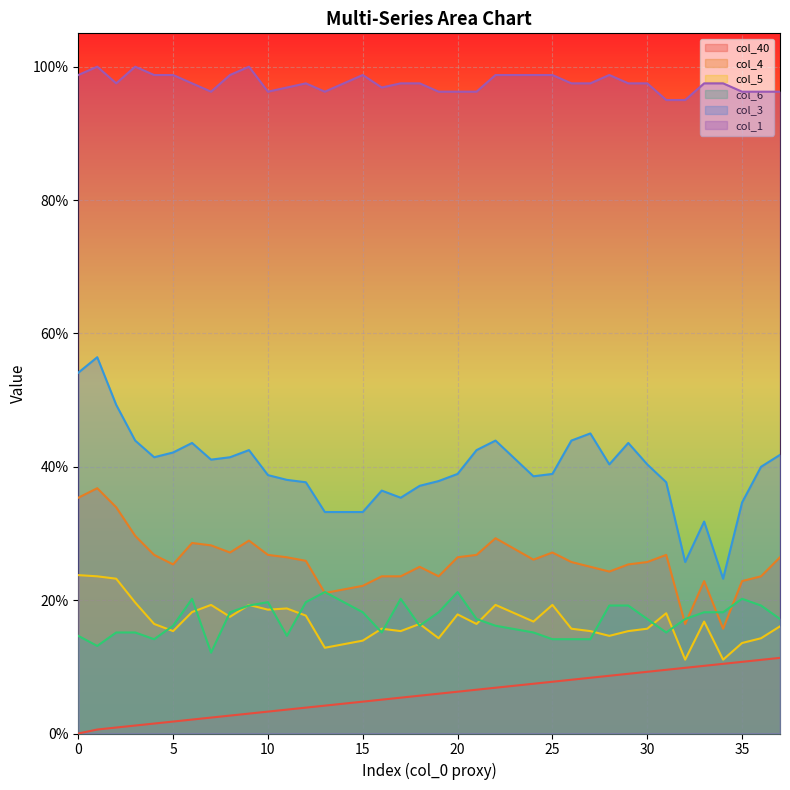

Reading left to right, what are all the values shown in this chart?

col_40: 0.0	0.0	0.0	0.0	0.0	0.0	0.0	0.0	0.0	0.0	0.0	0.0	0.0	0.0	0.0	0.0	0.1	0.1	0.1	0.1	0.1	0.1	0.1	0.1	0.1	0.1	0.1	0.1	0.1	0.1	0.1	0.1	0.1	0.1	0.1	0.1	0.1	0.1
col_4: 0.4	0.4	0.3	0.3	0.3	0.3	0.3	0.3	0.3	0.3	0.3	0.3	0.3	0.2	0.2	0.2	0.2	0.2	0.2	0.2	0.3	0.3	0.3	0.3	0.3	0.3	0.3	0.2	0.2	0.3	0.3	0.3	0.2	0.2	0.2	0.2	0.2	0.3
col_5: 0.2	0.2	0.2	0.2	0.2	0.2	0.2	0.2	0.2	0.2	0.2	0.2	0.2	0.1	0.1	0.1	0.2	0.2	0.2	0.1	0.2	0.2	0.2	0.2	0.2	0.2	0.2	0.2	0.1	0.2	0.2	0.2	0.1	0.2	0.1	0.1	0.1	0.2
col_6: 0.1	0.1	0.2	0.2	0.1	0.2	0.2	0.1	0.2	0.2	0.2	0.1	0.2	0.2	0.2	0.2	0.2	0.2	0.2	0.2	0.2	0.2	0.2	0.2	0.2	0.1	0.1	0.1	0.2	0.2	0.2	0.2	0.2	0.2	0.2	0.2	0.2	0.2
col_3: 0.5	0.6	0.5	0.4	0.4	0.4	0.4	0.4	0.4	0.4	0.4	0.4	0.4	0.3	0.3	0.3	0.4	0.4	0.4	0.4	0.4	0.4	0.4	0.4	0.4	0.4	0.4	0.5	0.4	0.4	0.4	0.4	0.3	0.3	0.2	0.3	0.4	0.4
col_1: 1.0	1.0	1.0	1.0	1.0	1.0	1.0	1.0	1.0	1.0	1.0	1.0	1.0	1.0	1.0	1.0	1.0	1.0	1.0	1.0	1.0	1.0	1.0	1.0	1.0	1.0	1.0	1.0	1.0	1.0	1.0	1.0	1.0	1.0	1.0	1.0	1.0	1.0